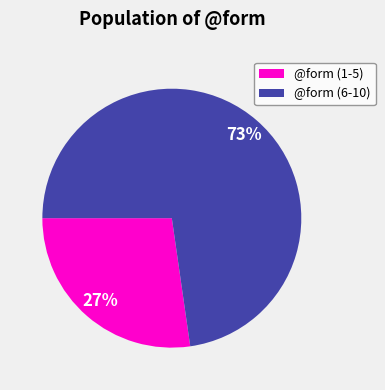

Which category has the smallest portion of the pie?

@form (1-5)